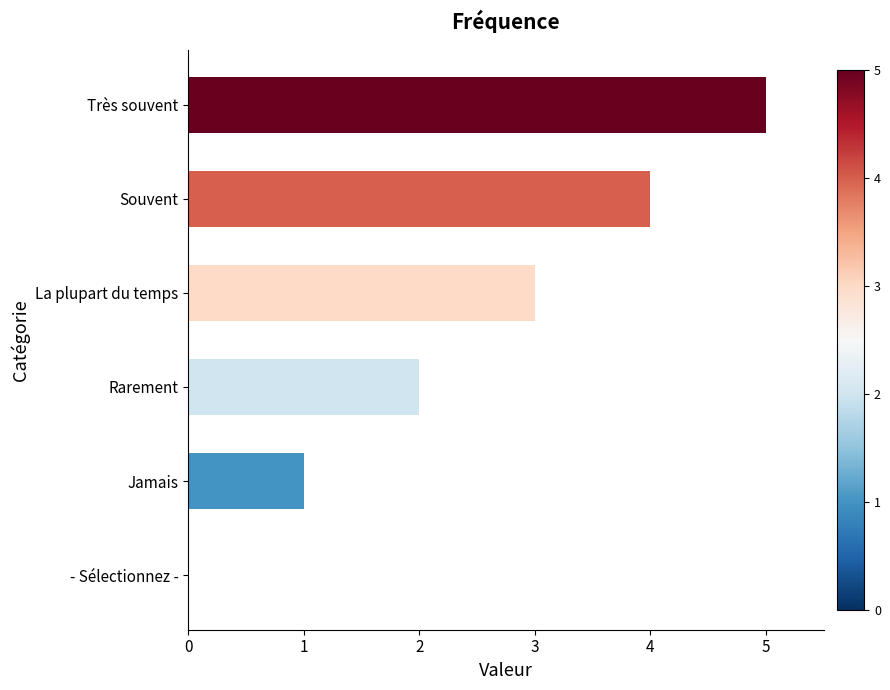

Read the value at La plupart du temps.

3